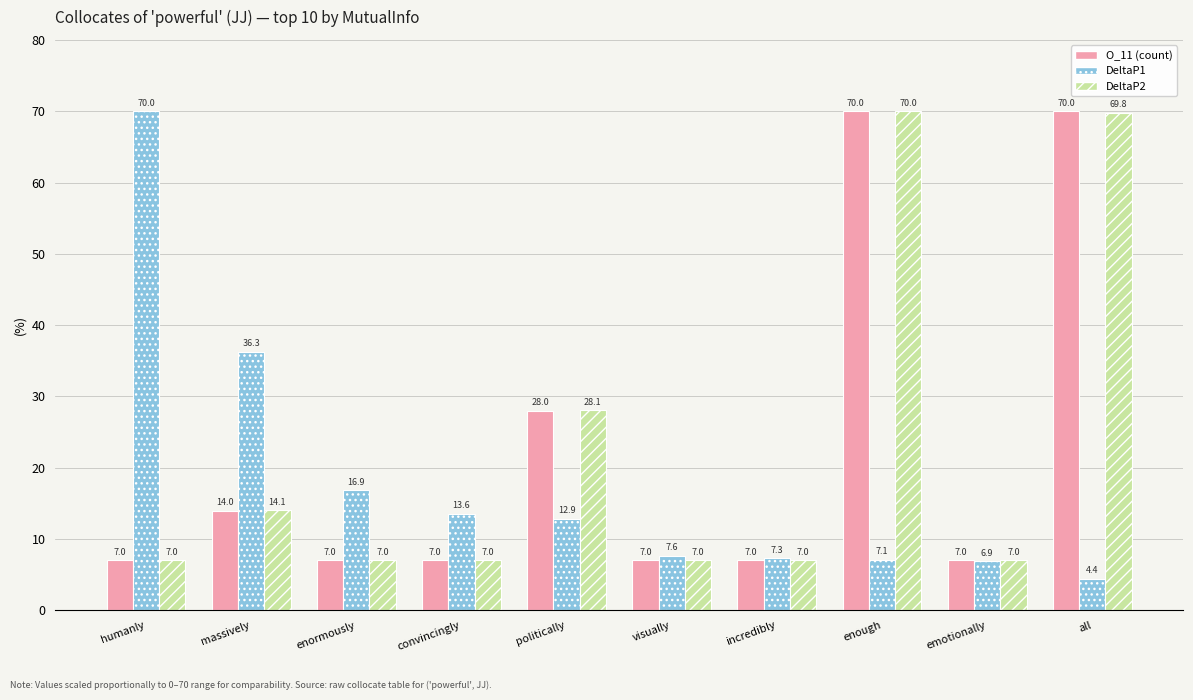

The value of DeltaP1 at massively is 57.8. True or false?

False